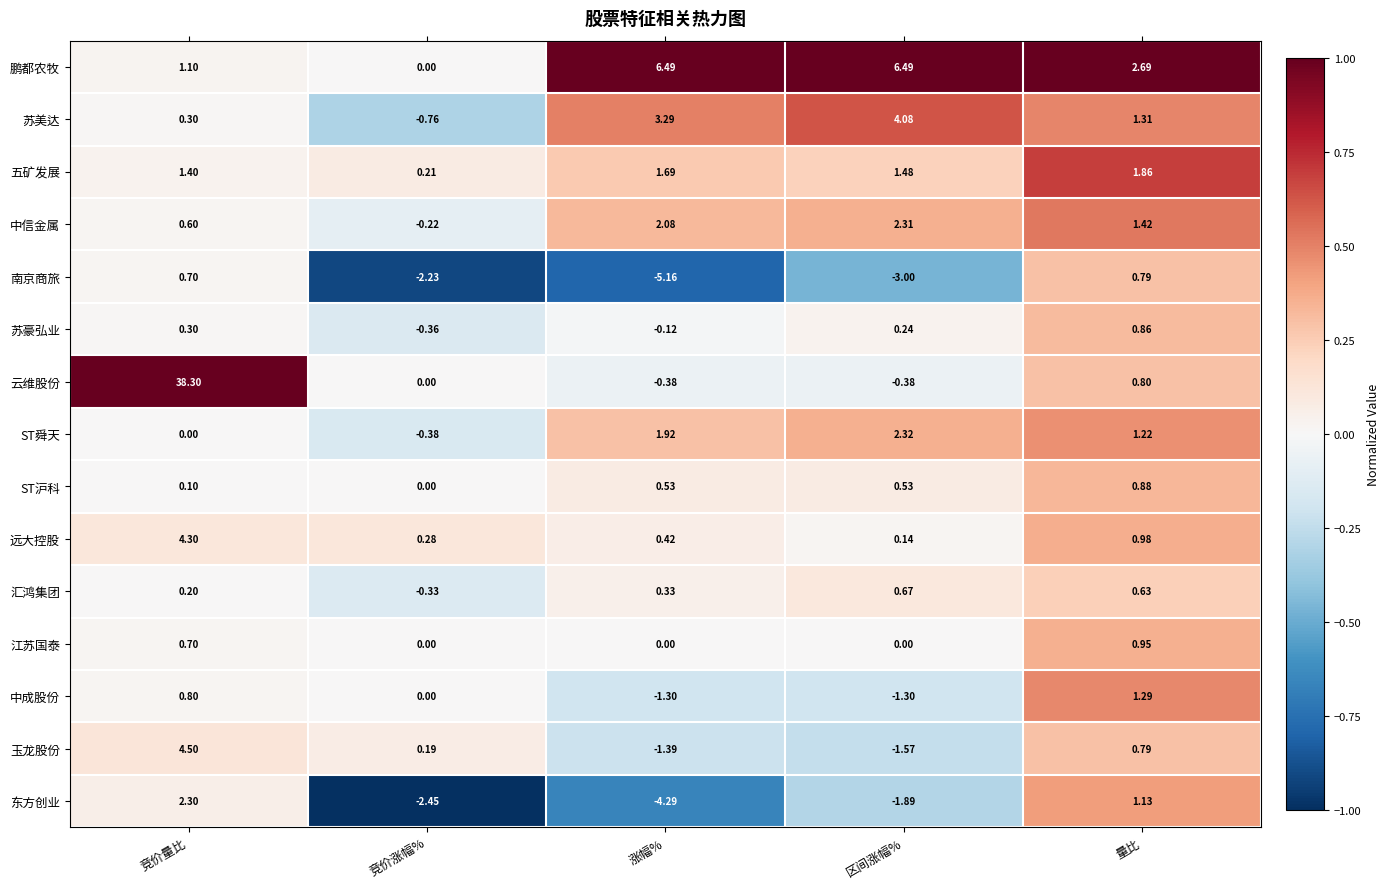

What is the greatest value displayed?

38.3